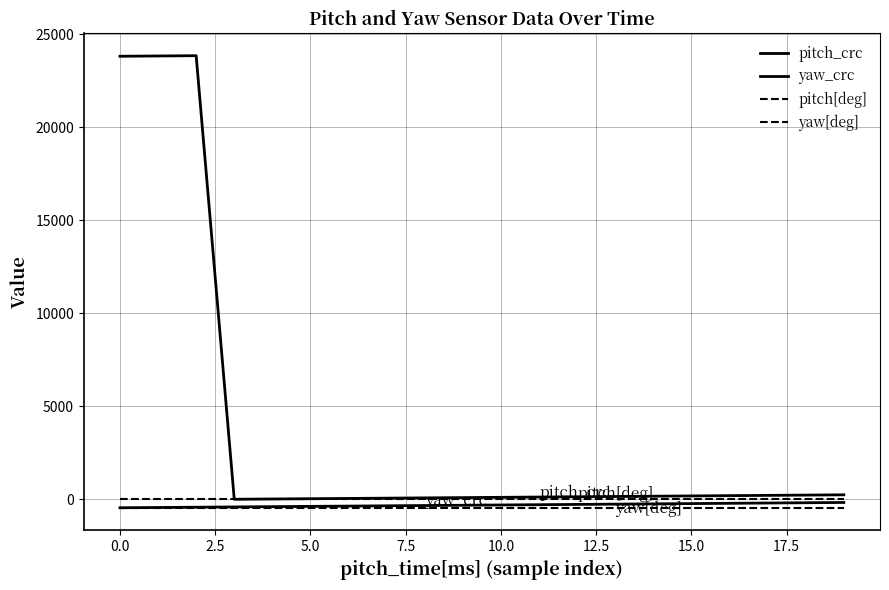

What is the difference between the second highest and second lowest values in the yaw_crc series?

255.0